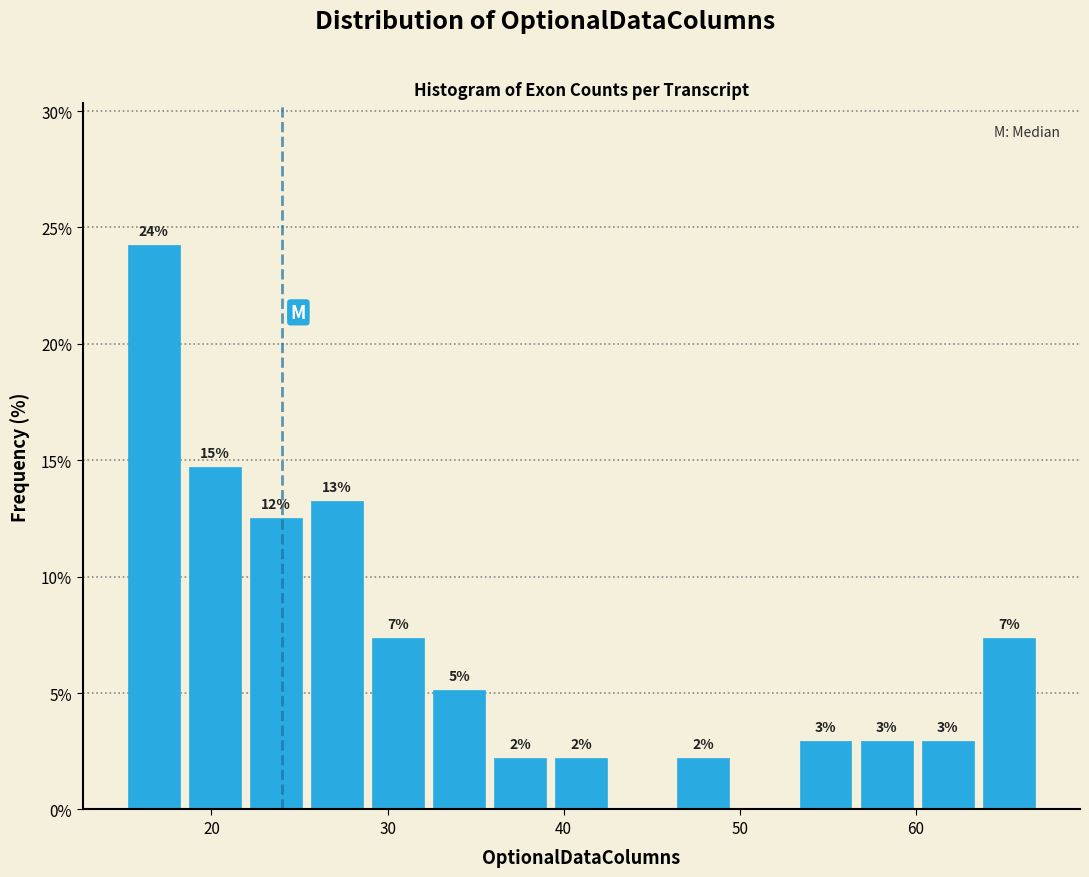

Read against the x-axis, roughly where is the centre of the tallest bar?

17